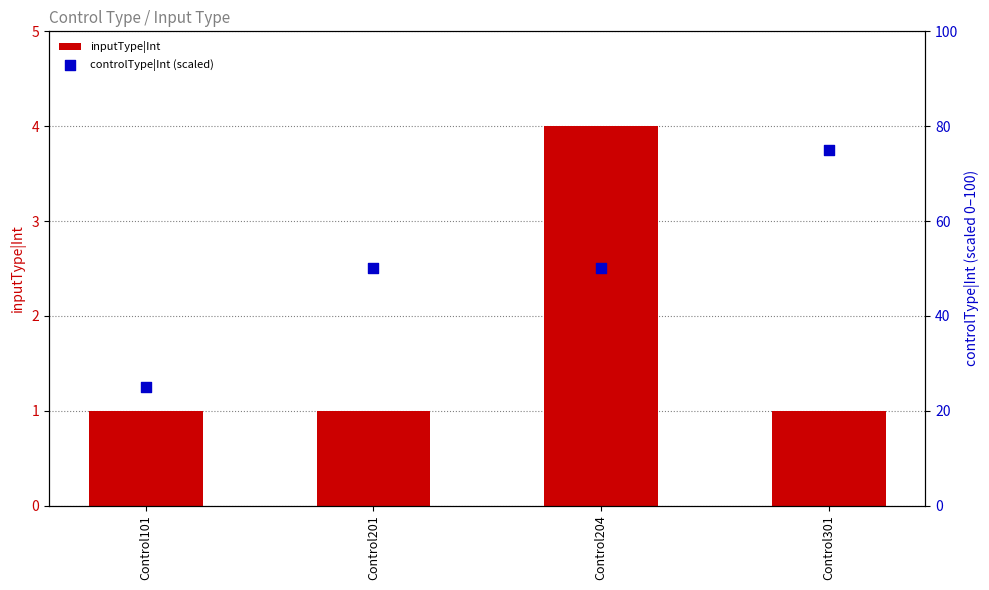

Which series has the largest Y range (max minus min)?

controlType|Int (scaled)